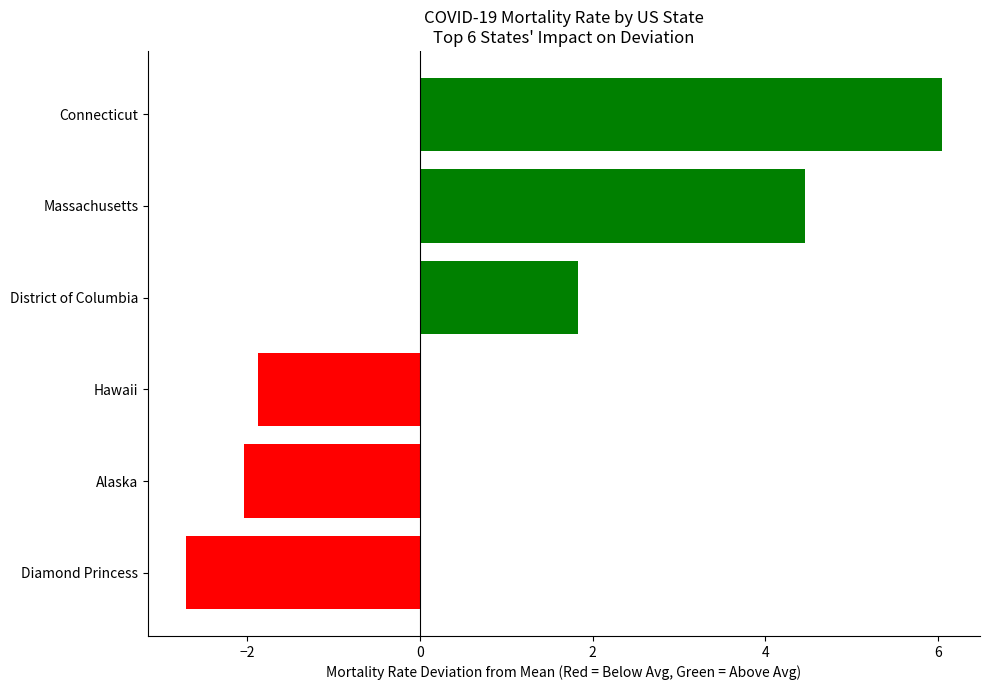

List the labels in order of value, smallest first.

Diamond Princess, Alaska, Hawaii, District of Columbia, Massachusetts, Connecticut